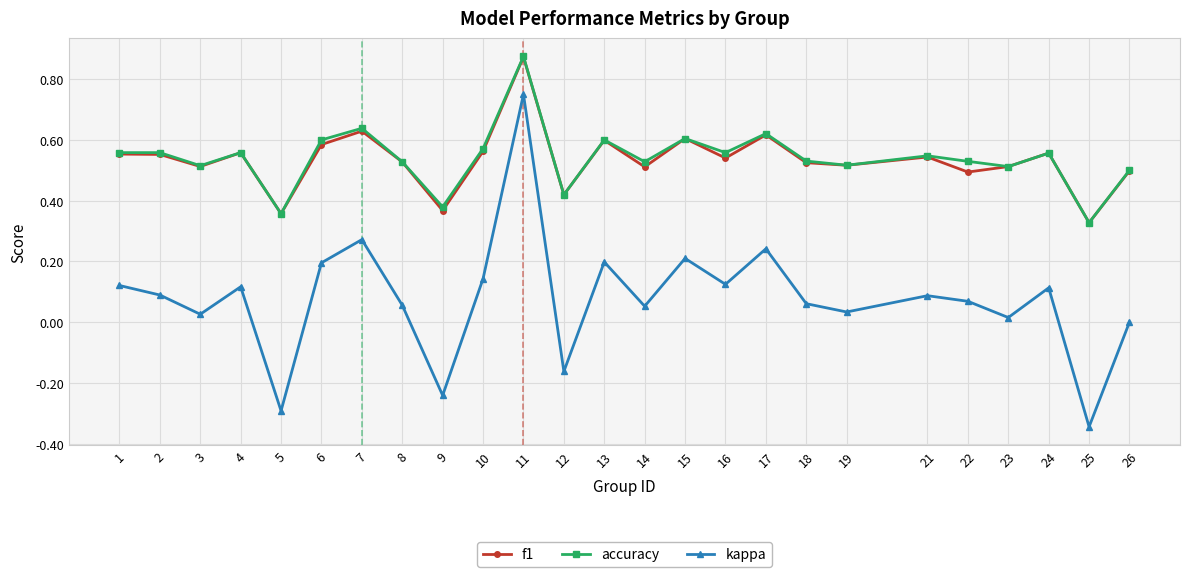

Which label corresponds to the smallest value in the chart?

25